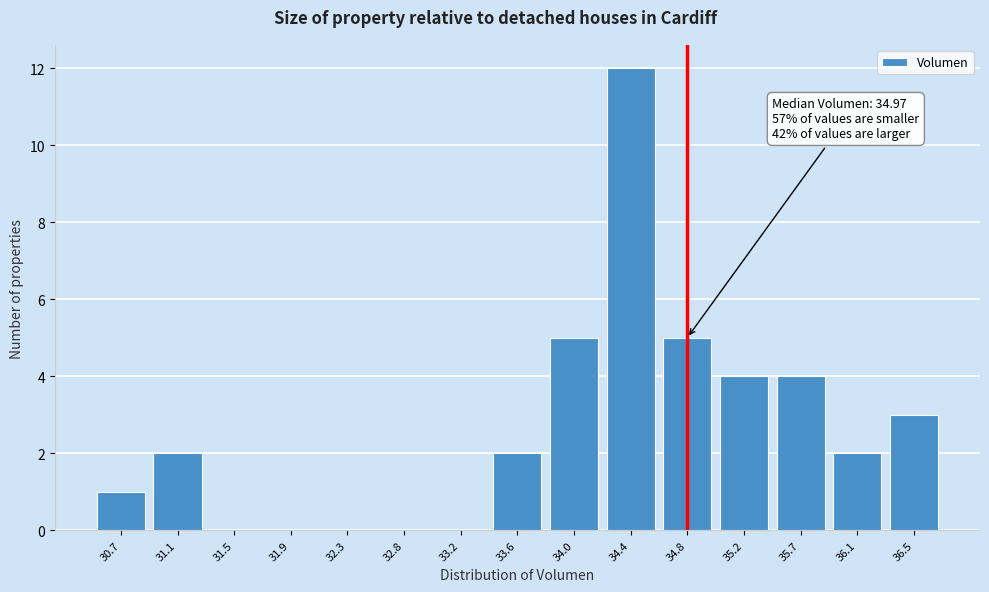

Reading left to right, extract all data points from this chart.

30.7=1	31.1=2	31.5=0	31.9=0	32.3=0	32.8=0	33.2=0	33.6=2	34.0=5	34.4=12	34.8=5	35.2=4	35.7=4	36.1=2	36.5=3